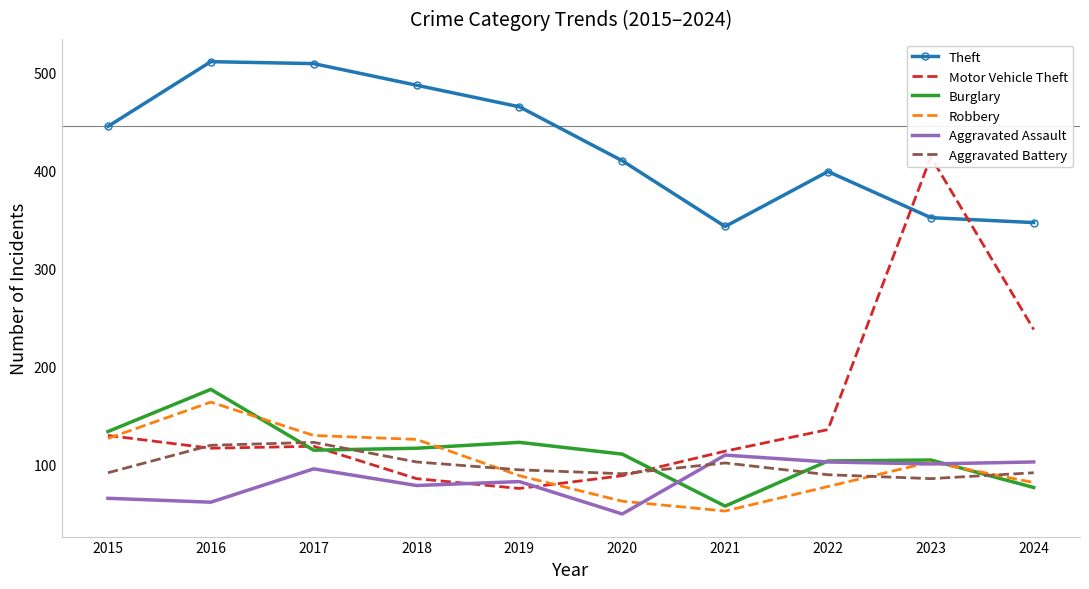

At how many categories does at least one series exceed 66?

10